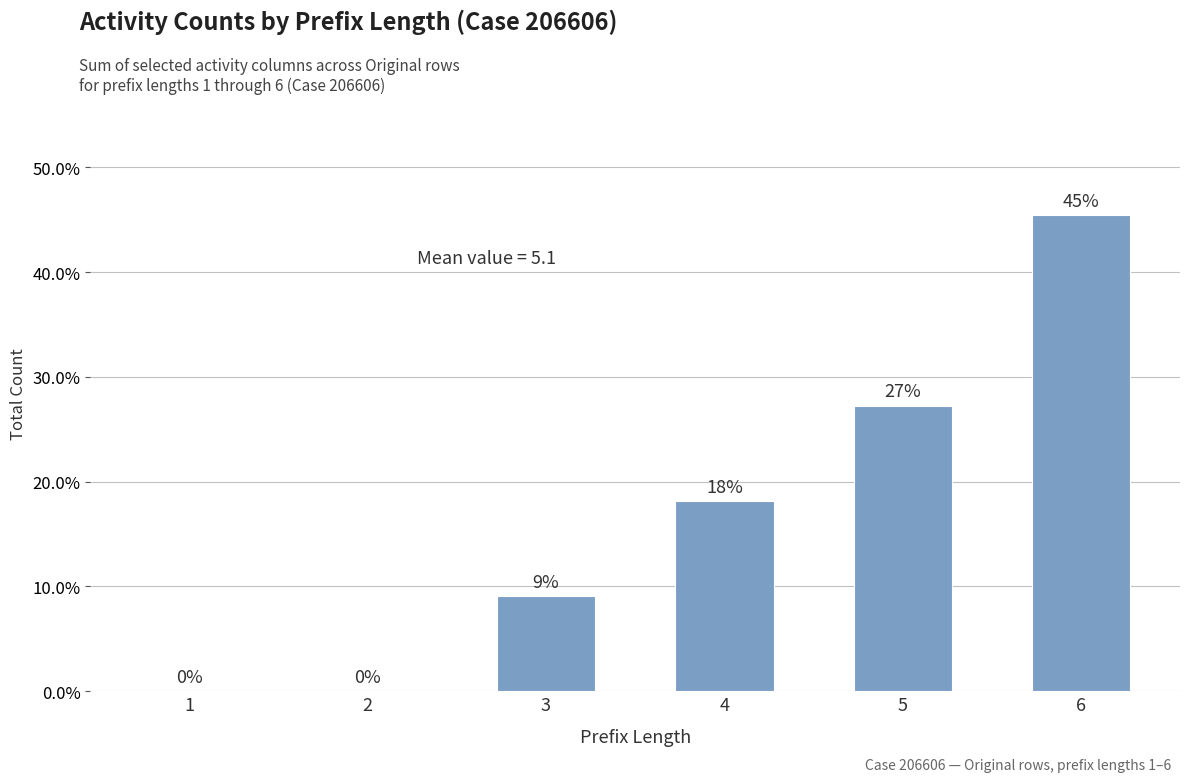

List the labels in order of value, smallest first.

1, 2, 3, 4, 5, 6